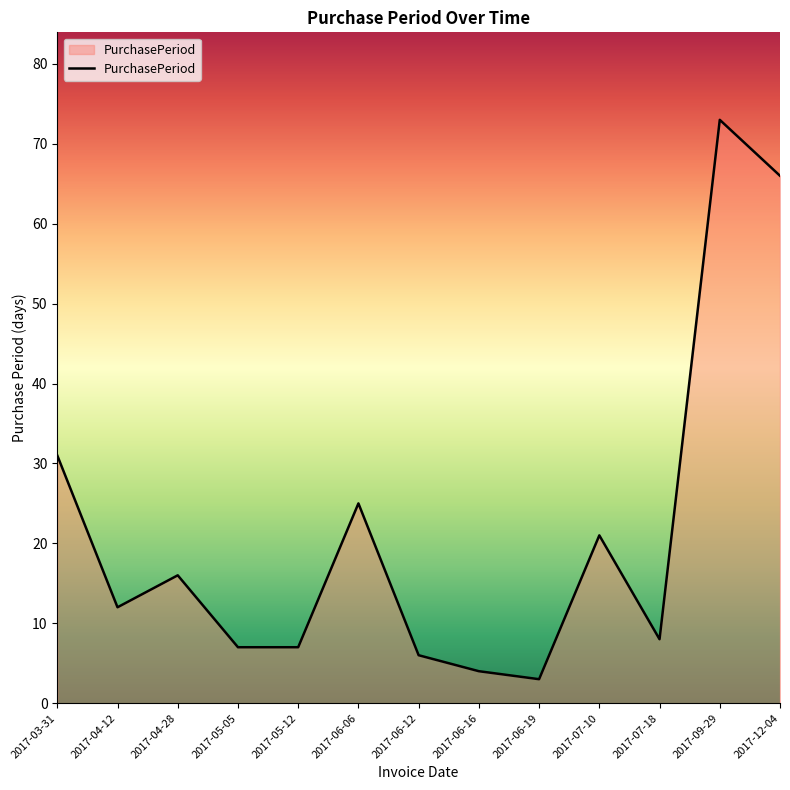

Reading right to left, transcribe all the data shown in this chart.

2017-12-04=66	2017-09-29=73	2017-07-18=8	2017-07-10=21	2017-06-19=3	2017-06-16=4	2017-06-12=6	2017-06-06=25	2017-05-12=7	2017-05-05=7	2017-04-28=16	2017-04-12=12	2017-03-31=31